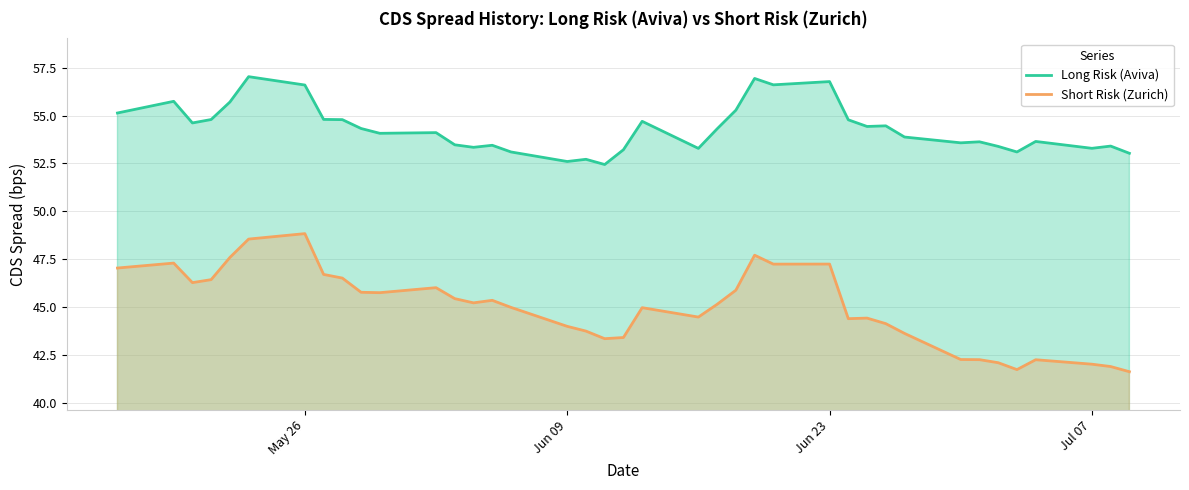

List the series in order of their overall mean, lowest first.

Short Risk (Zurich), Long Risk (Aviva)